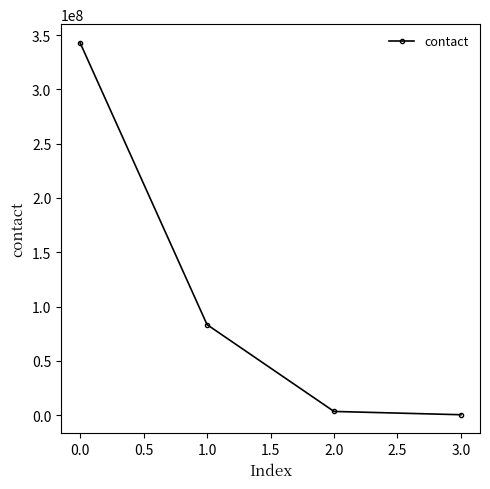

List the labels in order of value, smallest first.

3.0, 2.0, 1.0, 0.0